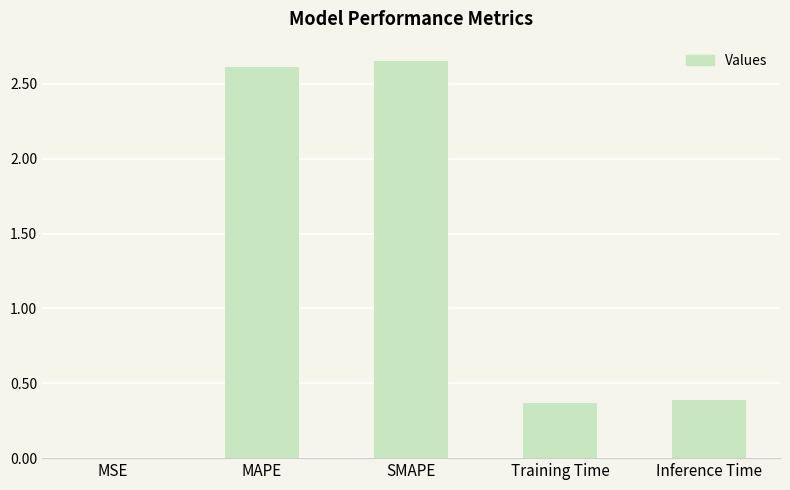

Count the number of data series in this chart.

1